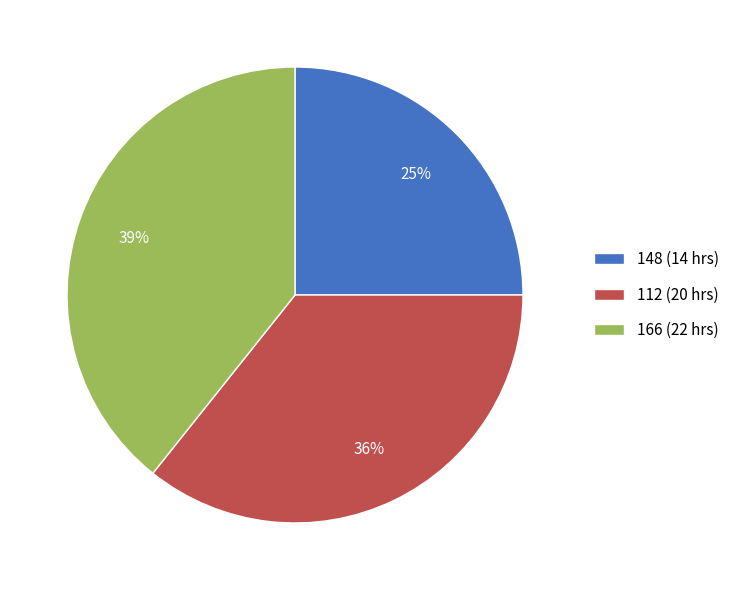

Count the number of slices in the pie.

3